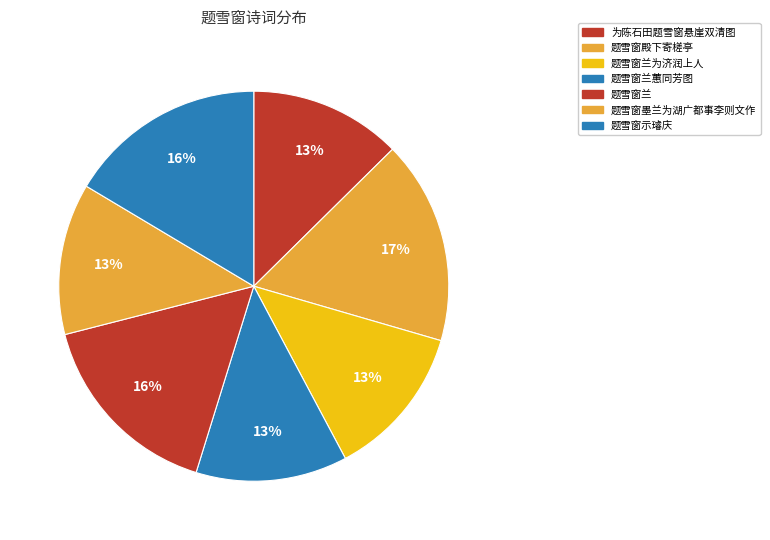

What portion of the pie excludes 题雪窗示璿庆?

83.6%